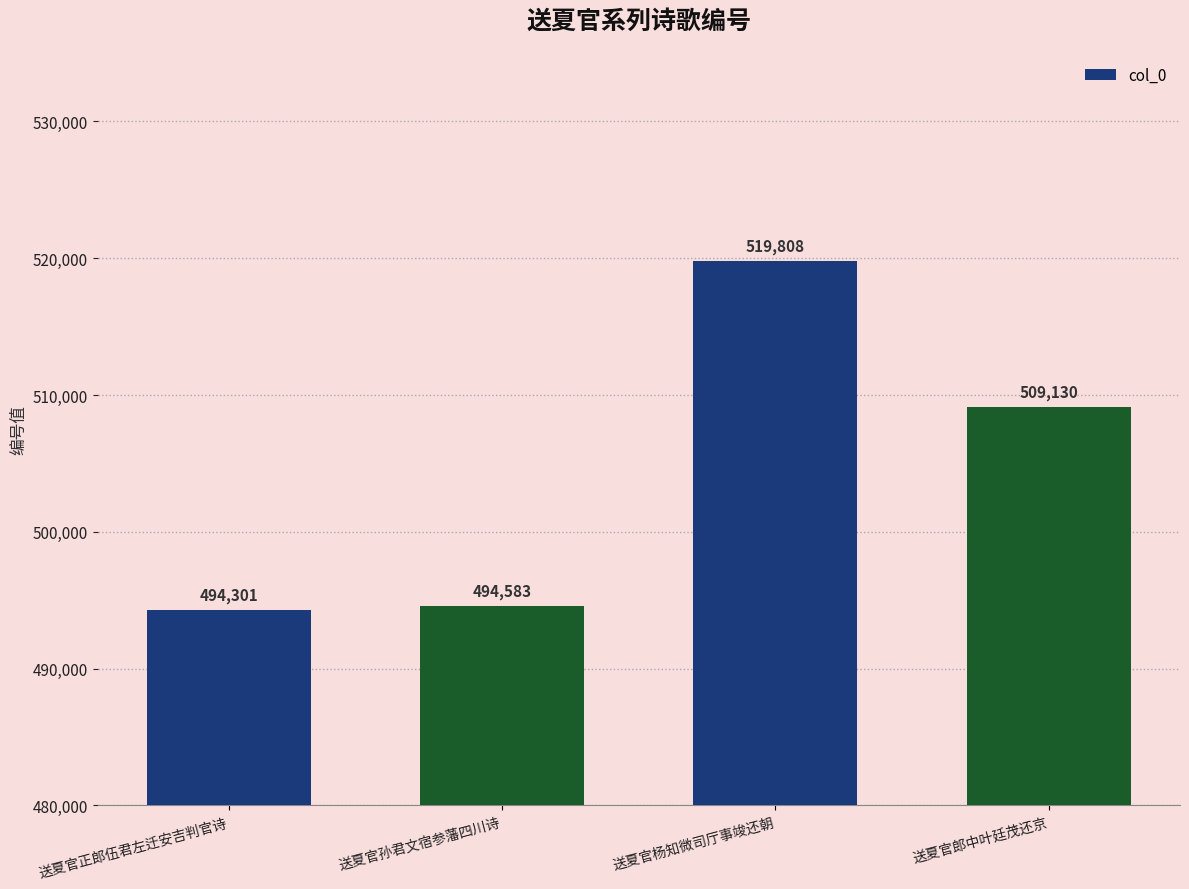

True or false: the data shows 494301 at 送夏官正郎伍君左迁安吉判官诗.

True